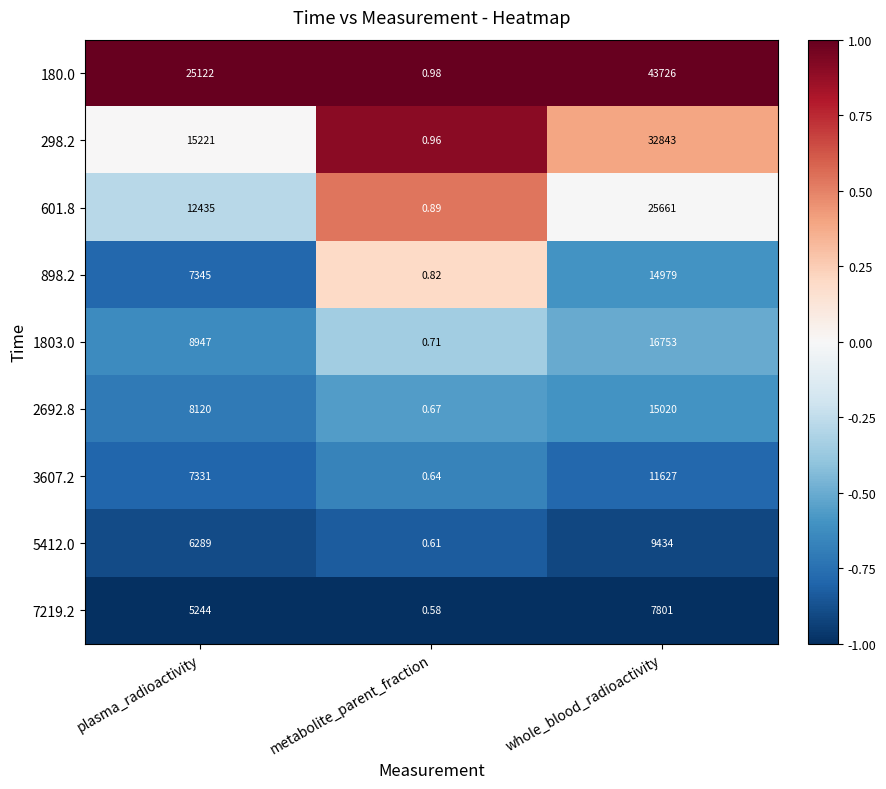

Where is 898.2 nearest to the value 7489?

plasma_radioactivity